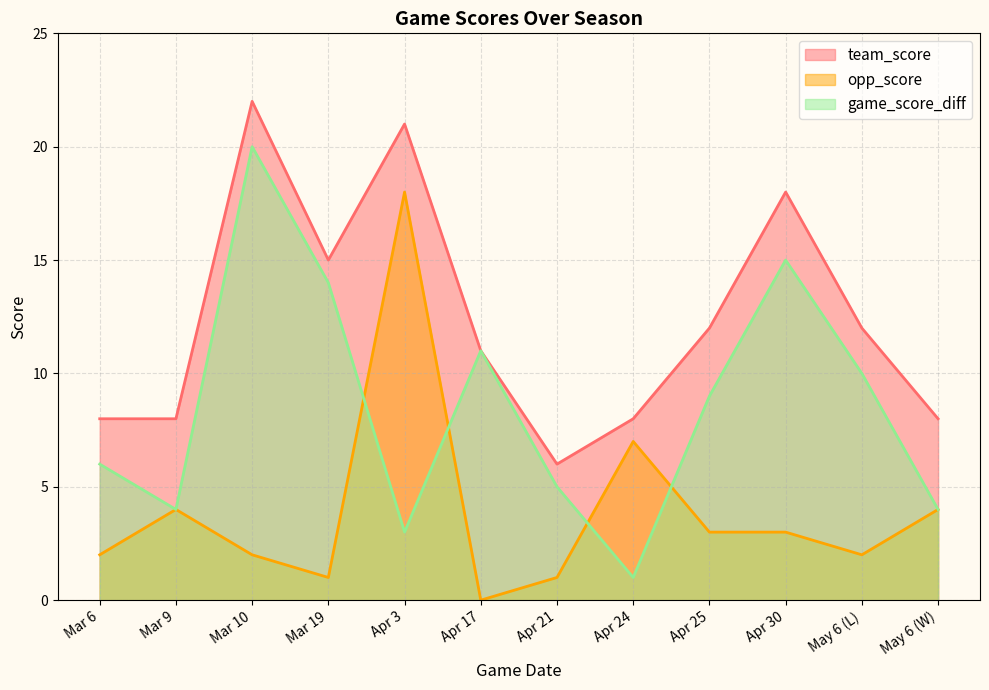

True or false: opp_score and team_score cross at least once.

False